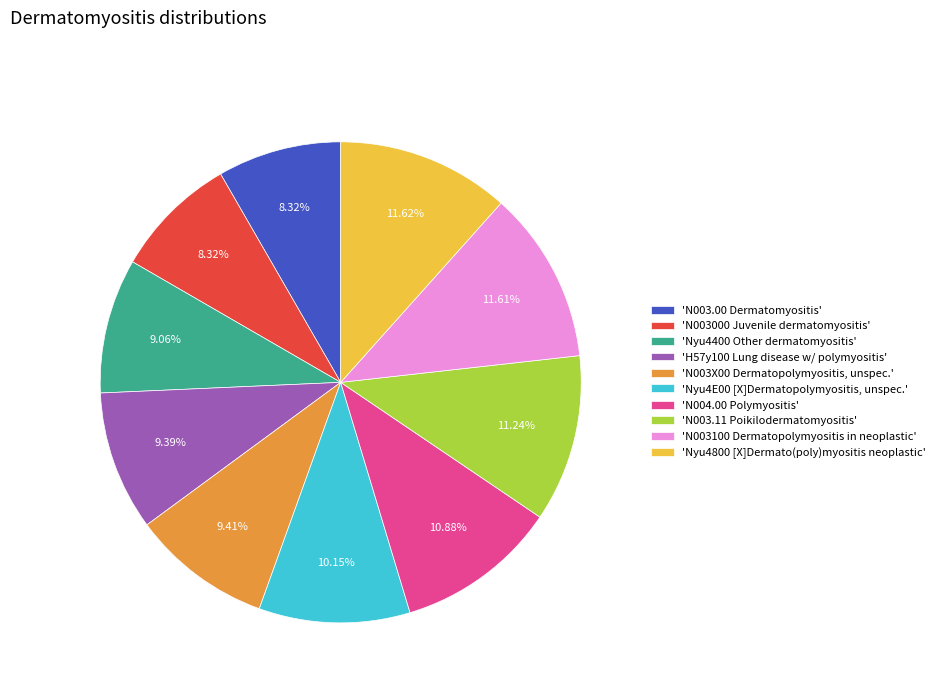

Do 'Nyu4800 [X]Dermato(poly)myositis neoplastic' and 'N003.11 Poikilodermatomyositis' together represent more than half of the pie?

No